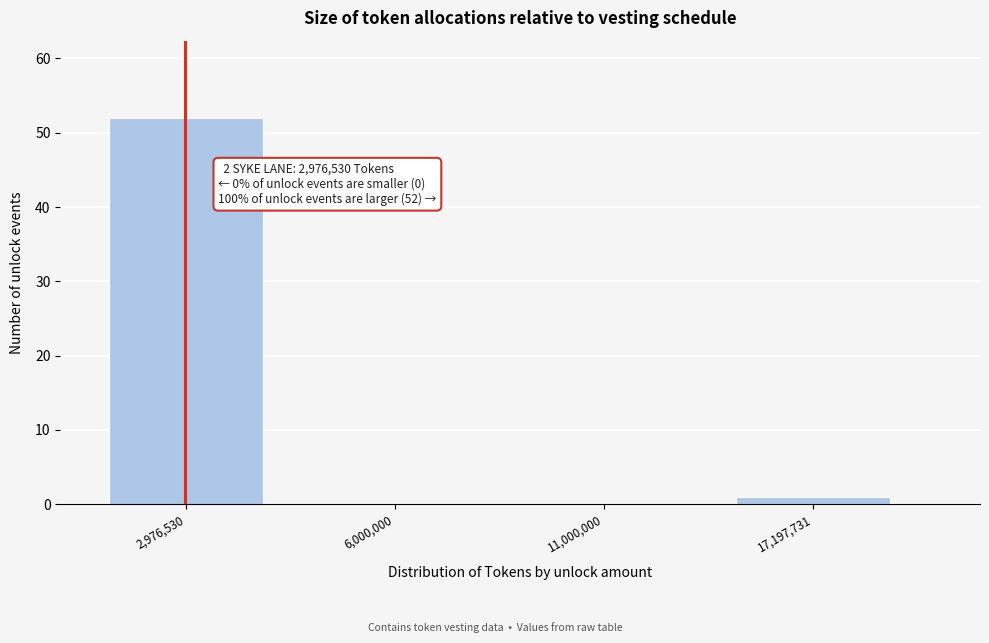

Reading left to right, extract all data points from this chart.

2,976,530=52	6,000,000=0	11,000,000=0	17,197,731=1